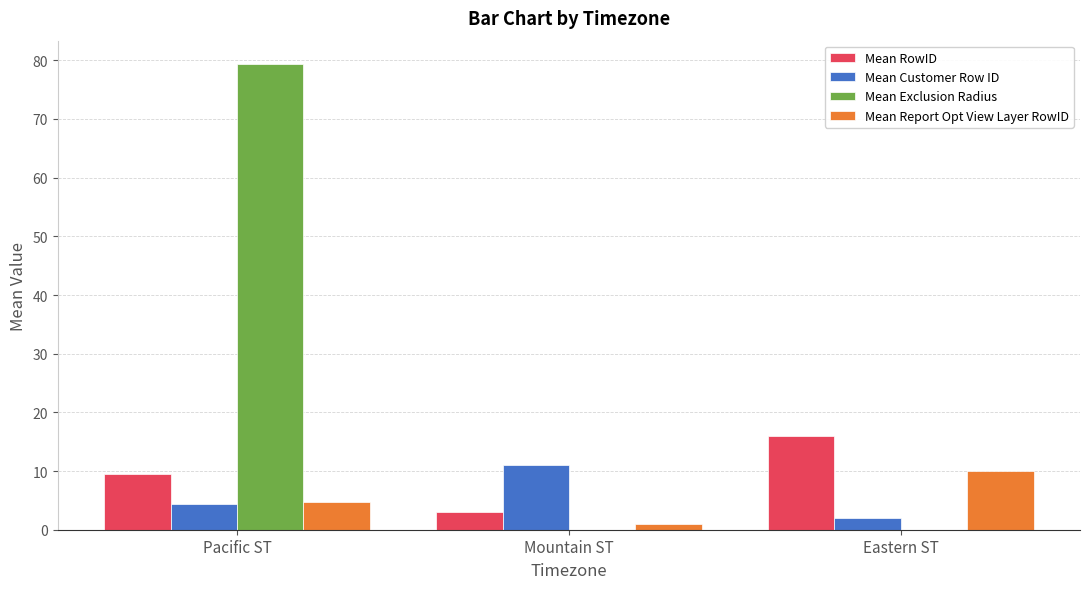

Reading left to right, what are all the values shown in this chart?

Mean RowID: 9.5	3.0	16.0
Mean Customer Row ID: 4.4	11.0	2.0
Mean Exclusion Radius: 79.4	0.0	0.0
Mean Report Opt View Layer RowID: 4.8	1.0	10.0